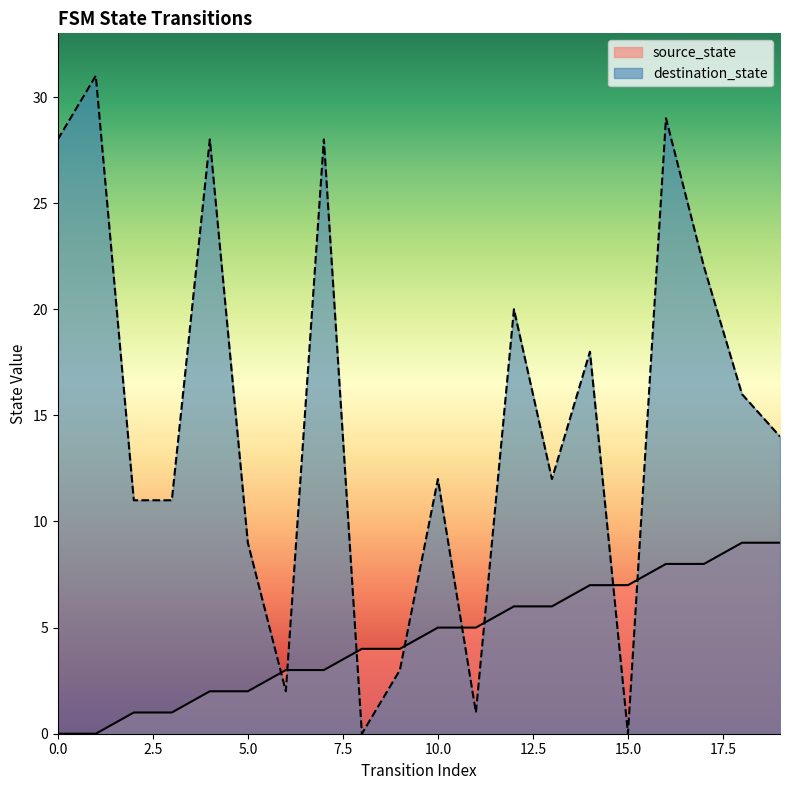

Which series has the widest spread of values?

destination_state